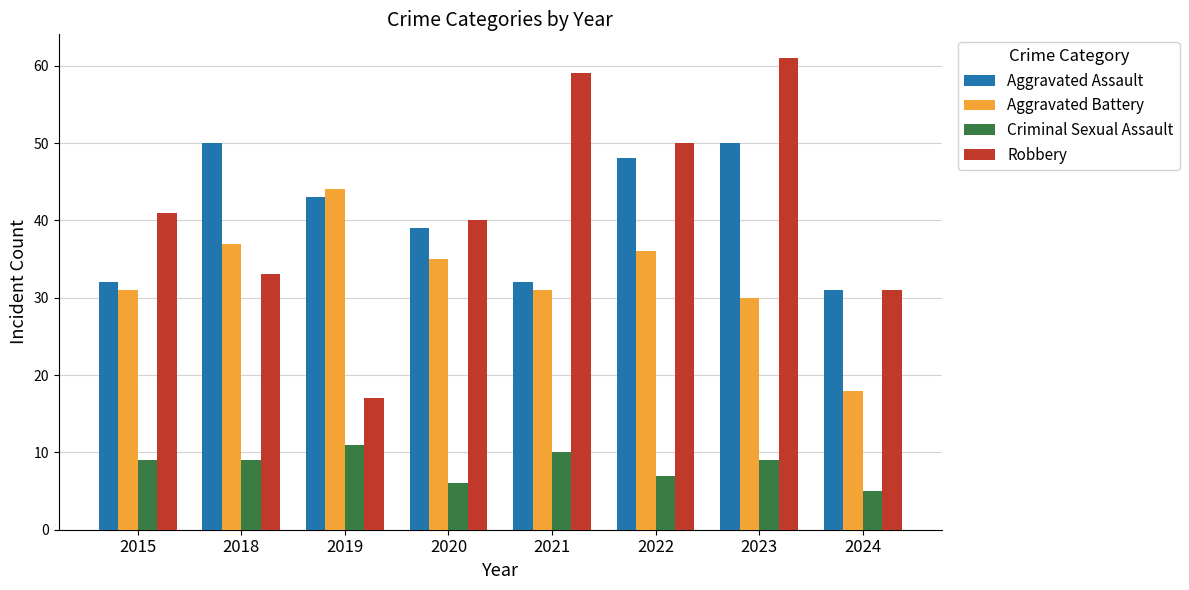

What is the difference between the second highest and minimum values in the Aggravated Assault series?

19